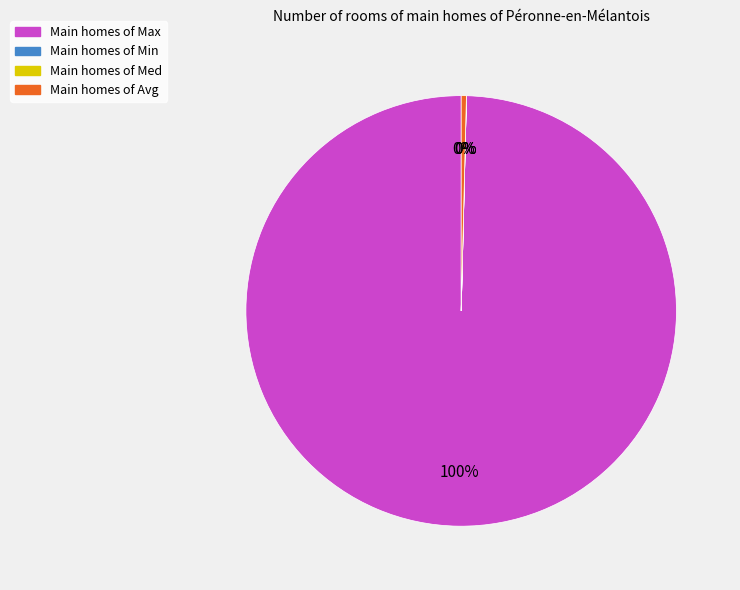

To the nearest percent, what is the difference between the largest and smallest slice percentages?

100%